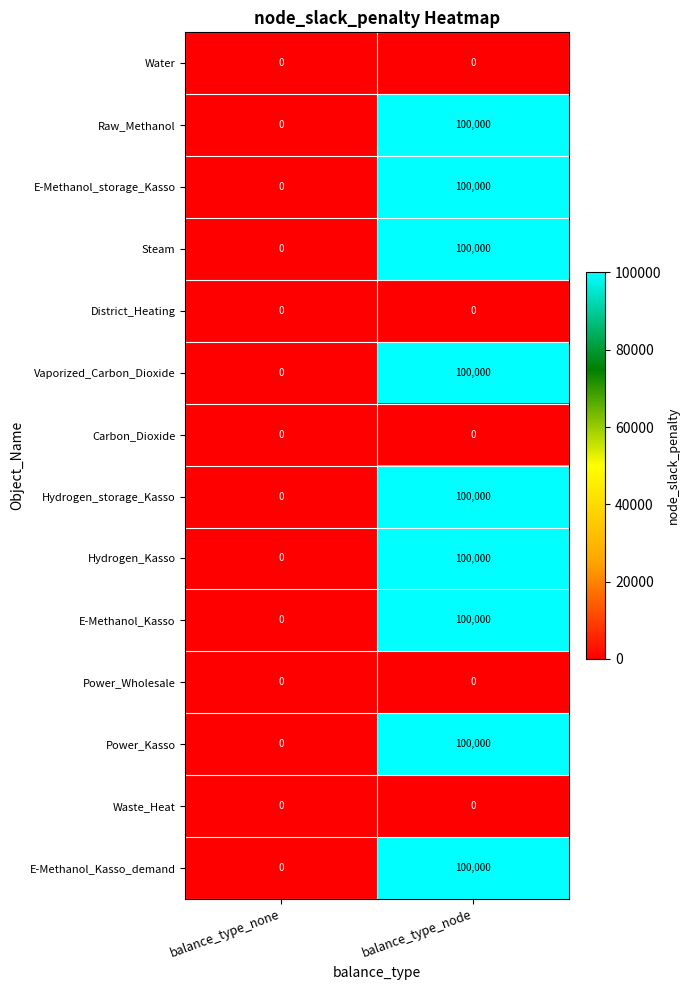

List the labels in order of E-Methanol_Kasso_demand value, largest first.

balance_type_node, balance_type_none